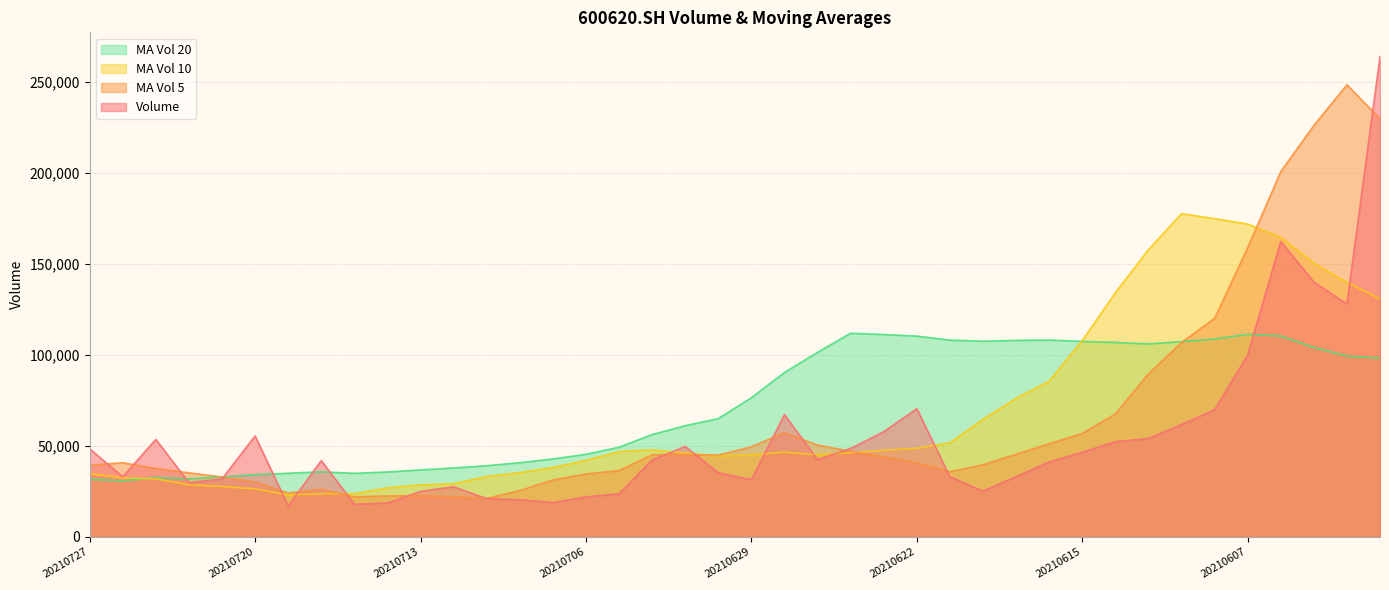

What is the highest value of the ma_v_20 series?

111833.5